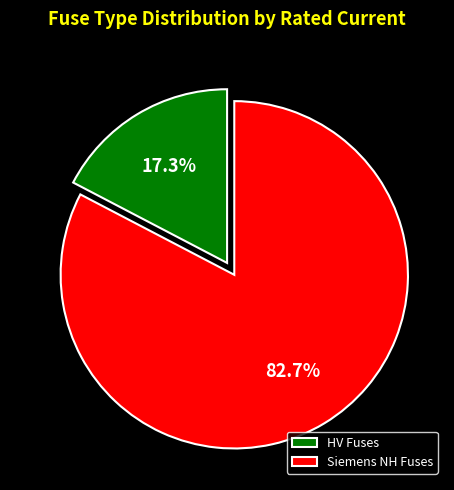

How many segments does this pie chart have?

2